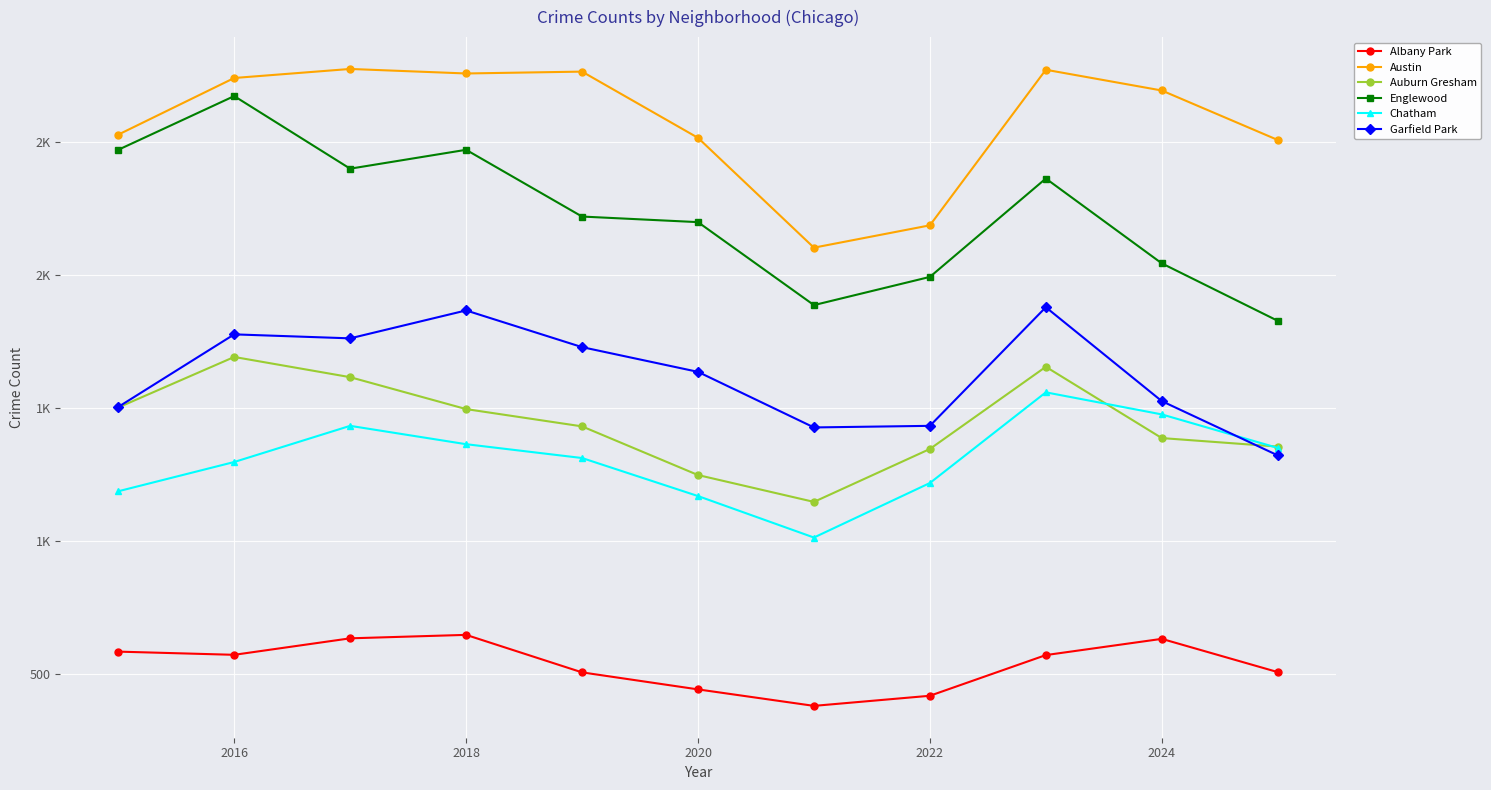

What are all the series names shown in the legend?

Albany Park, Austin, Auburn Gresham, Englewood, Chatham, Garfield Park